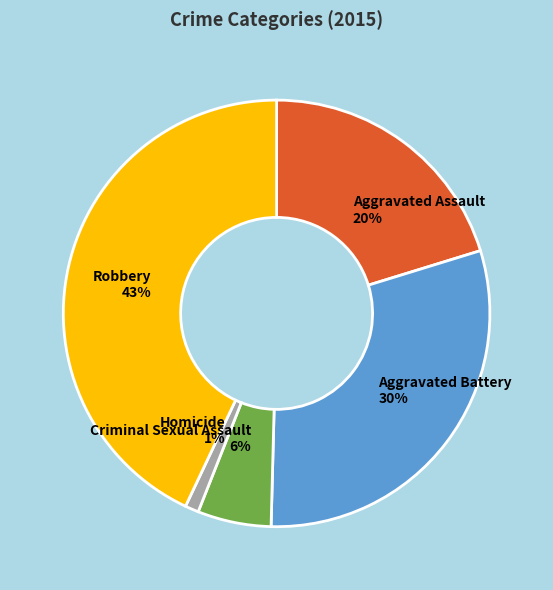

Between Aggravated Assault and Homicide, which is larger?

Aggravated Assault